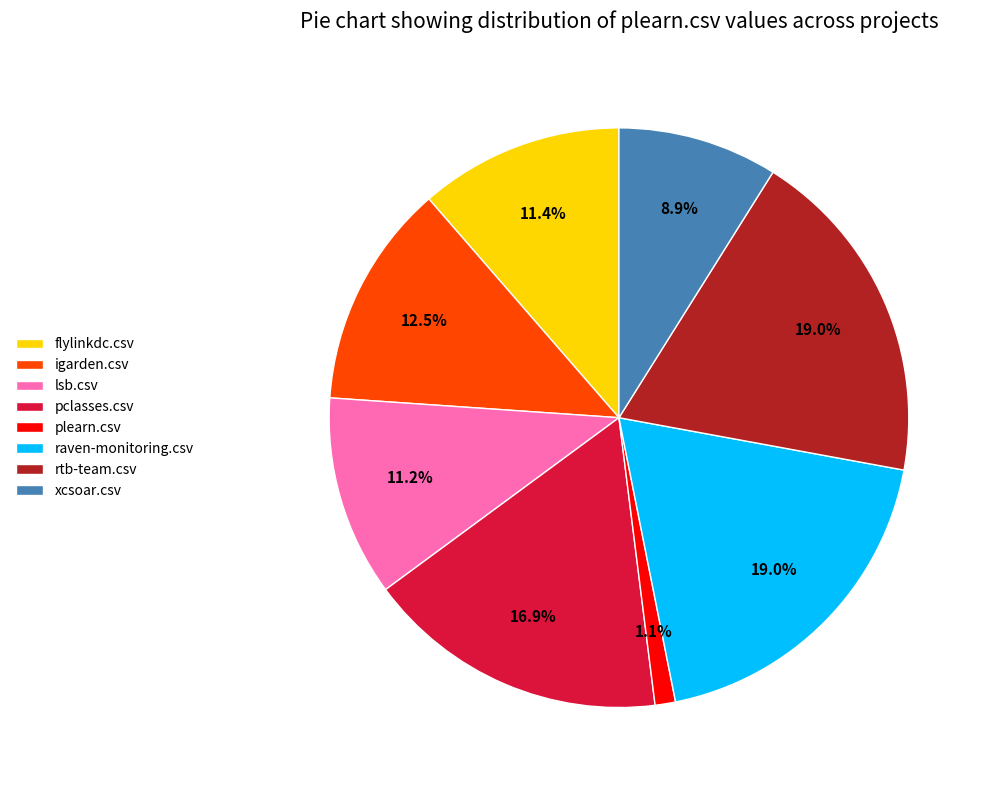

Is the sum of raven-monitoring.csv and rtb-team.csv greater than half?

No